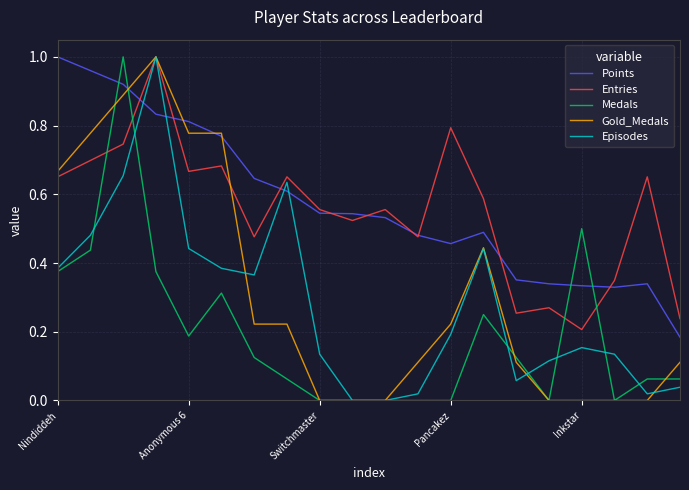

Is this an area chart (filled region under the line)?

No